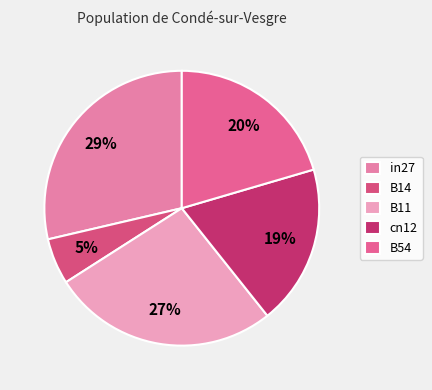

To the nearest percent, what percentage of the pie is B11?

27%